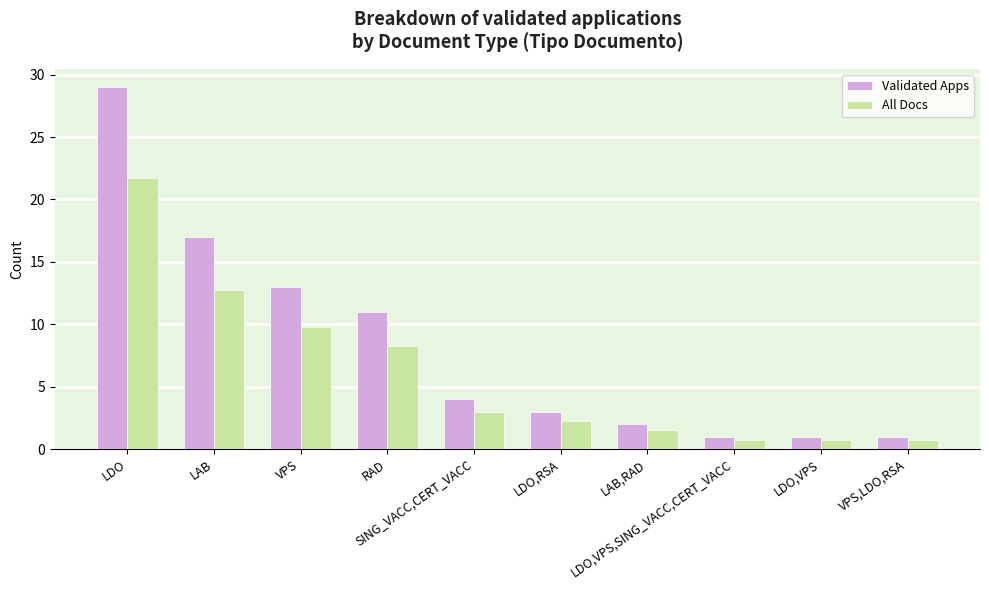

Is the value of Validated Apps at LAB,RAD greater than the value of All Docs at SING_VACC,CERT_VACC?

No